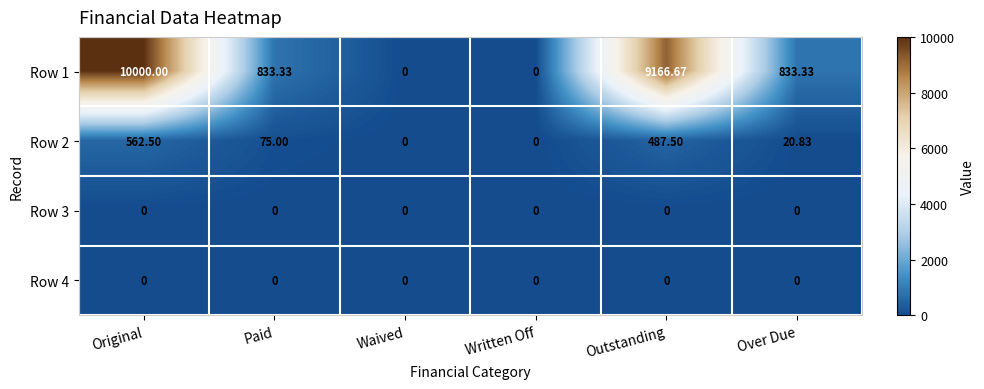

At how many categories does at least one series exceed 951?

2